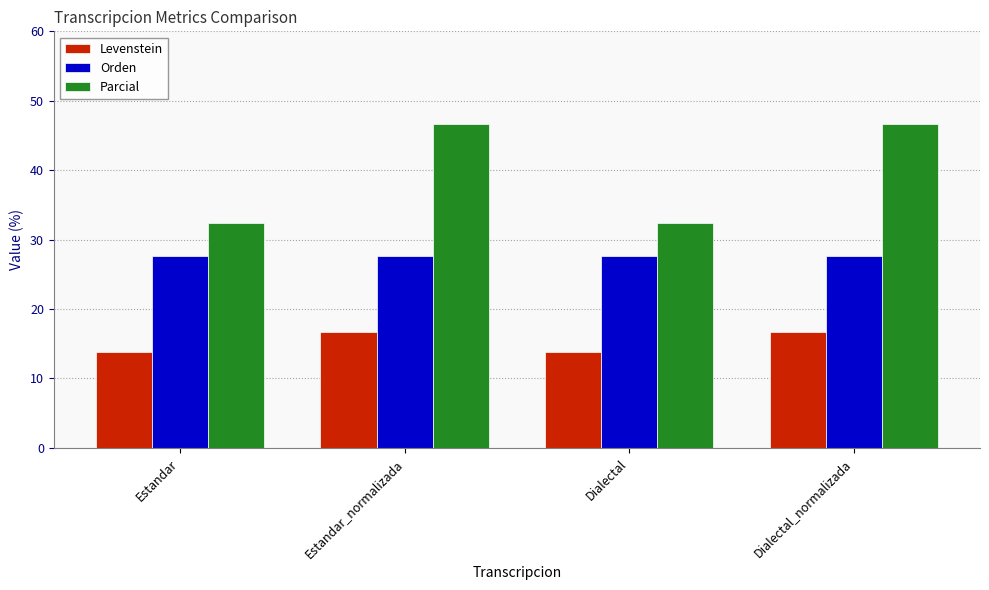

Count the number of data series in this chart.

3